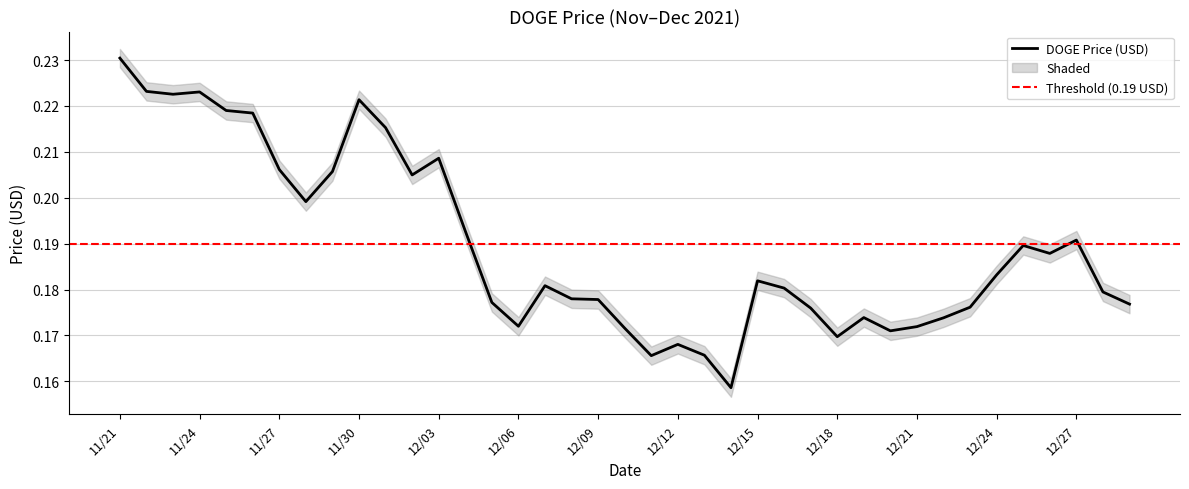

The value at 12/18 is 0.0. True or false?

False